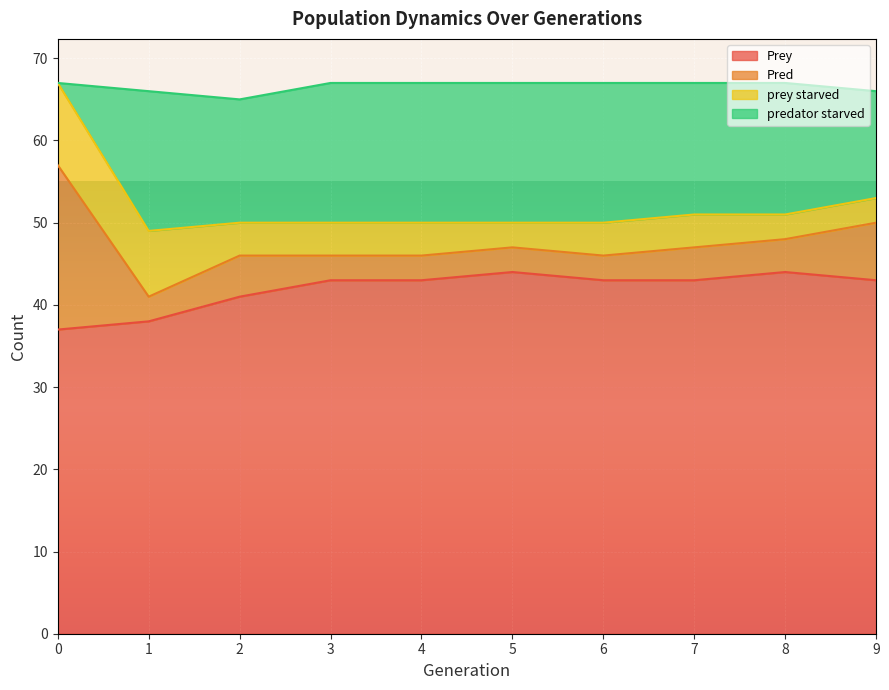

What is the difference between the second highest and minimum values in the Pred series?

4